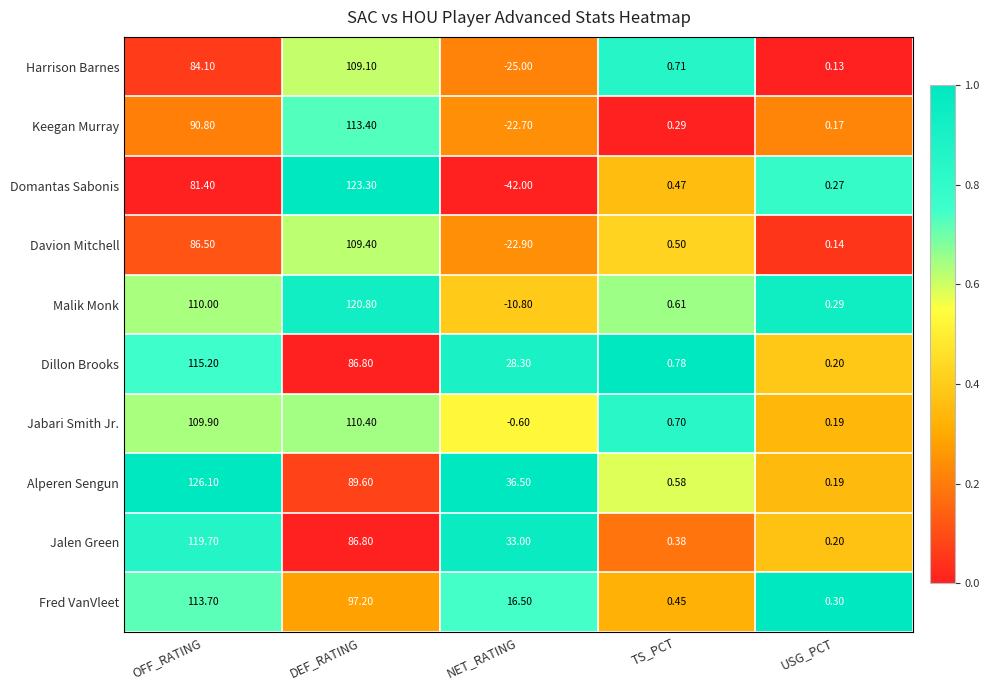

List the labels in order of Jabari Smith Jr. value, smallest first.

NET_RATING, USG_PCT, TS_PCT, OFF_RATING, DEF_RATING